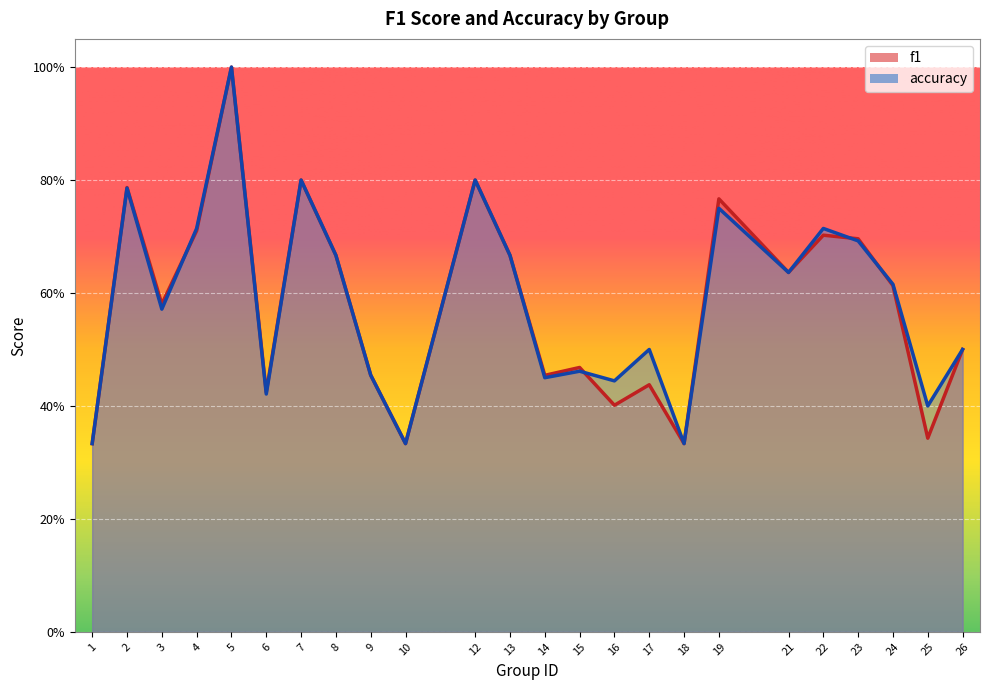

Rank the series by their maximum value, from highest to lowest.

f1, accuracy